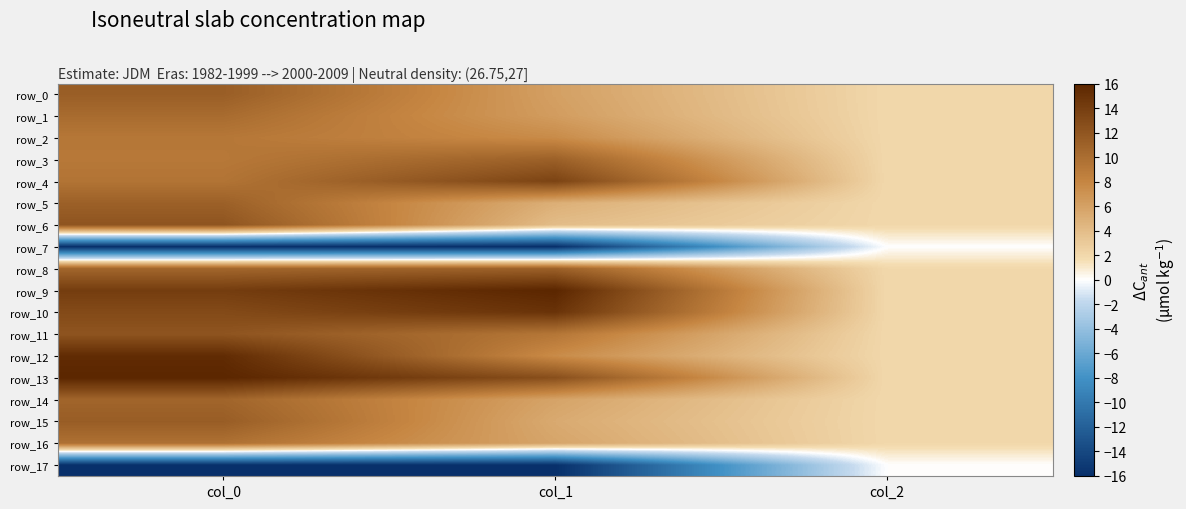

Rank the series by their maximum value, from highest to lowest.

row_9, row_13, row_12, row_10, row_4, row_6, row_11, row_15, row_0, row_5, row_3, row_8, row_14, row_1, row_16, row_2, row_7, row_17